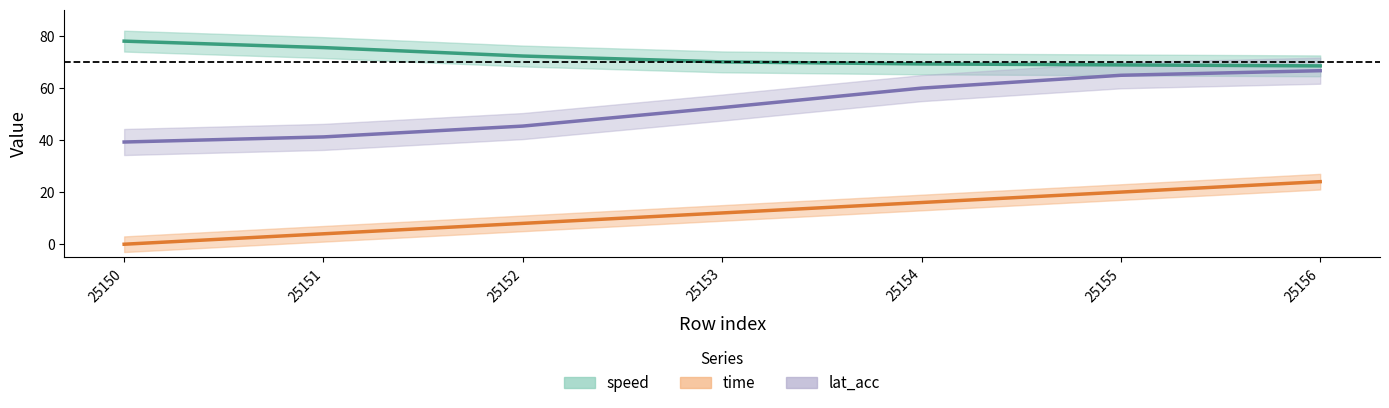

Rank the categories by speed value from lowest to highest.

25156, 25155, 25154, 25153, 25152, 25151, 25150